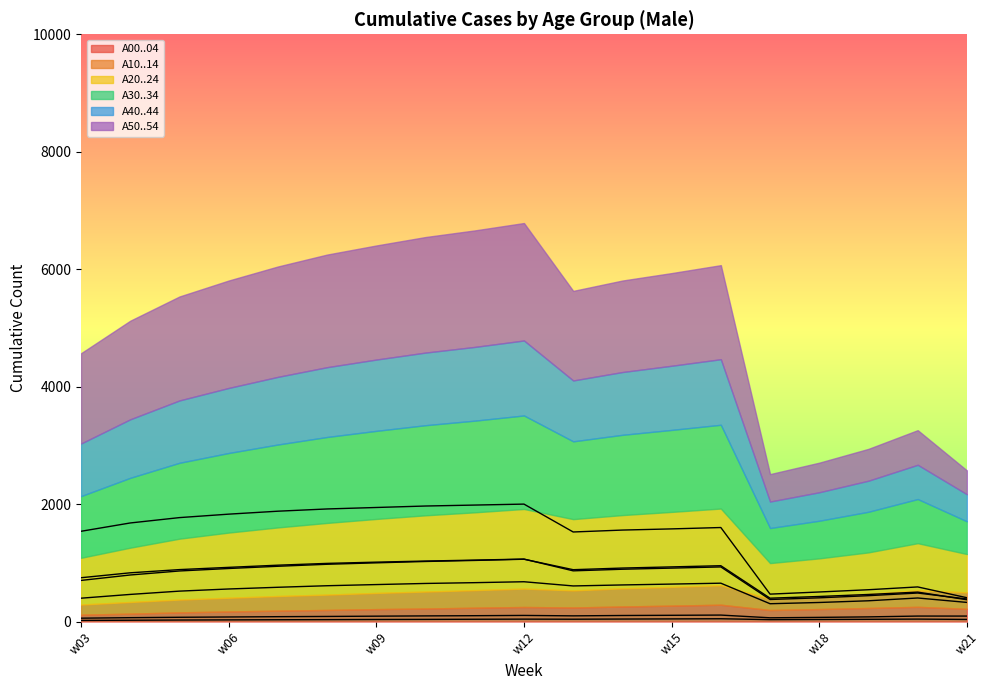

Which series has the largest range (max minus min)?

A50..54